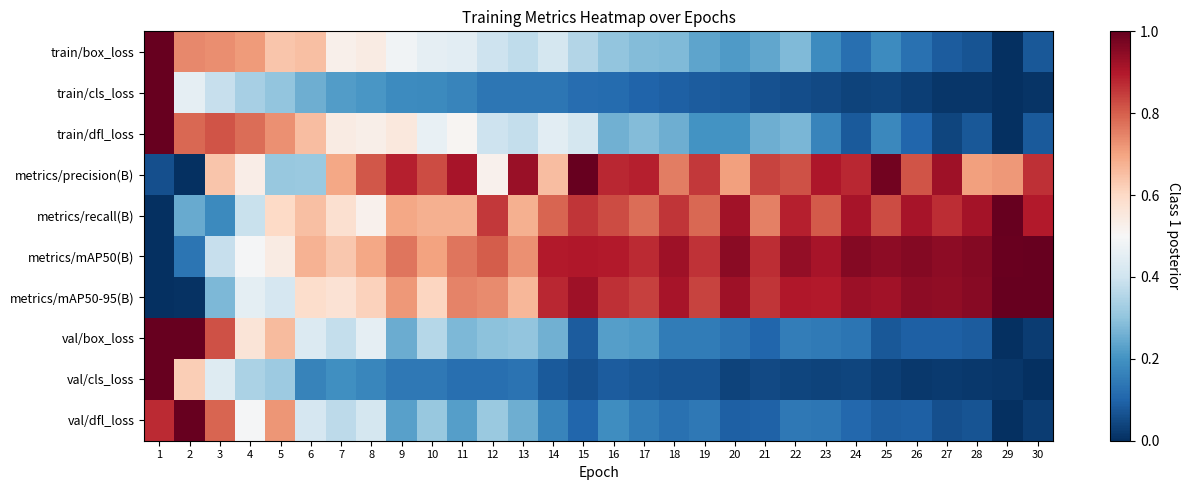

How many categories are shown in the chart?

30